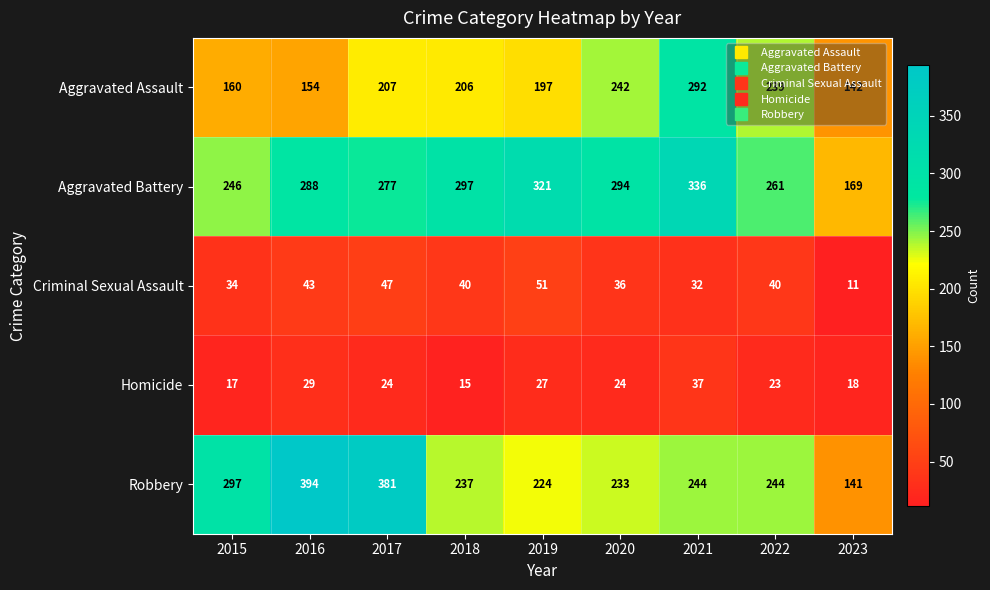

Which category has the highest value in the Aggravated Assault series?

2021